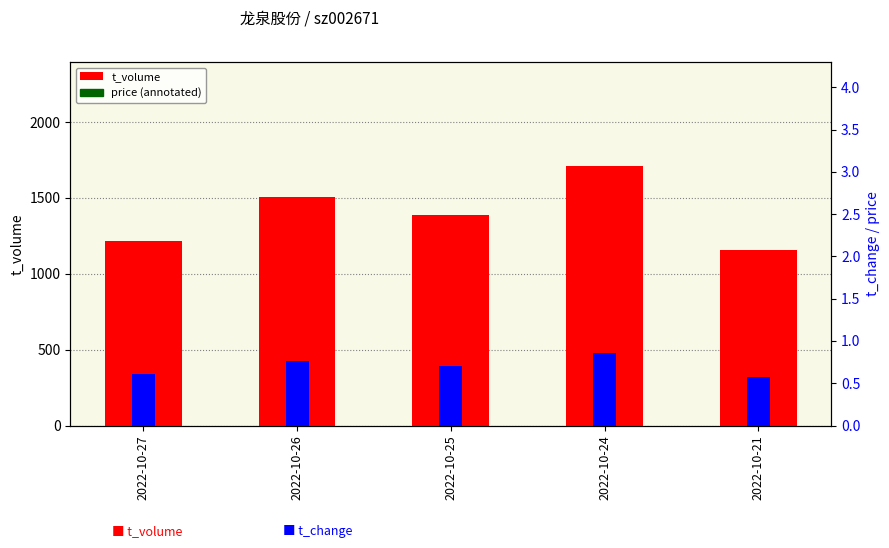

What is the sum of the t_change values at 2022-10-26 and 2022-10-25?

1.5